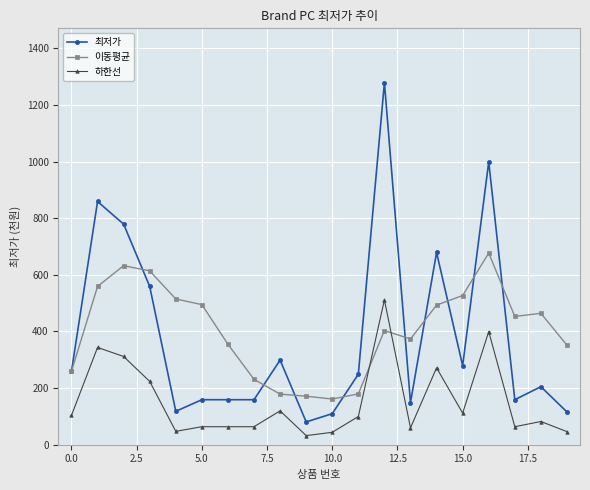

True or false: 하한선 has more than 0 interior local peaks.

True